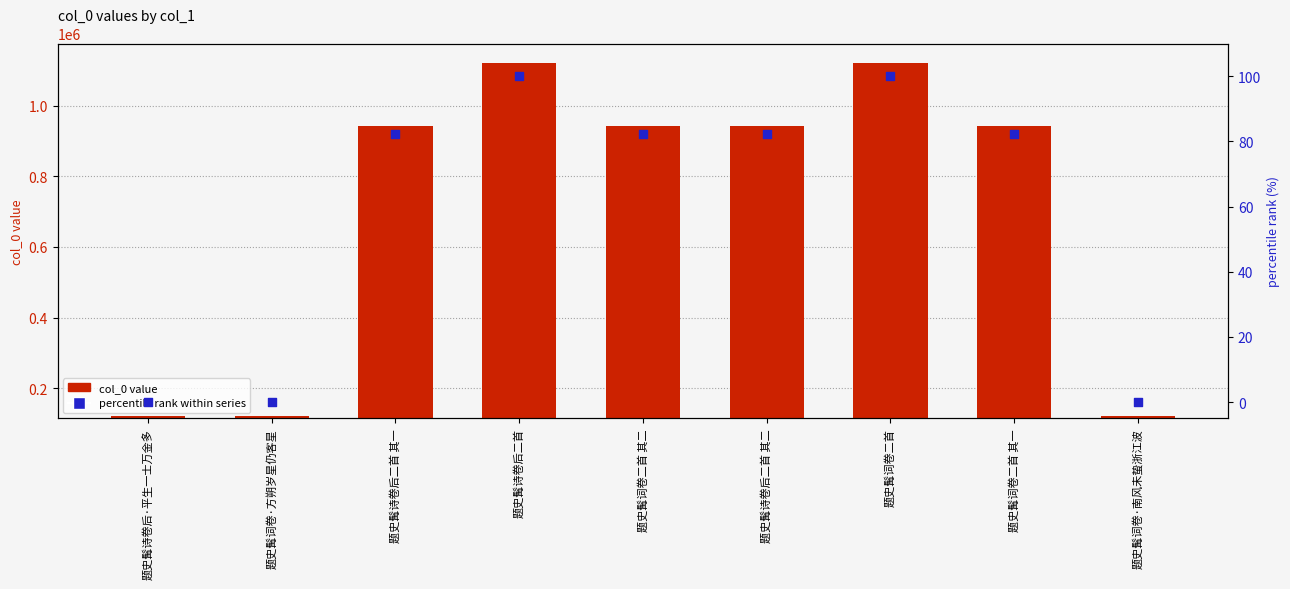

At how many categories does at least one series exceed 186471?

6